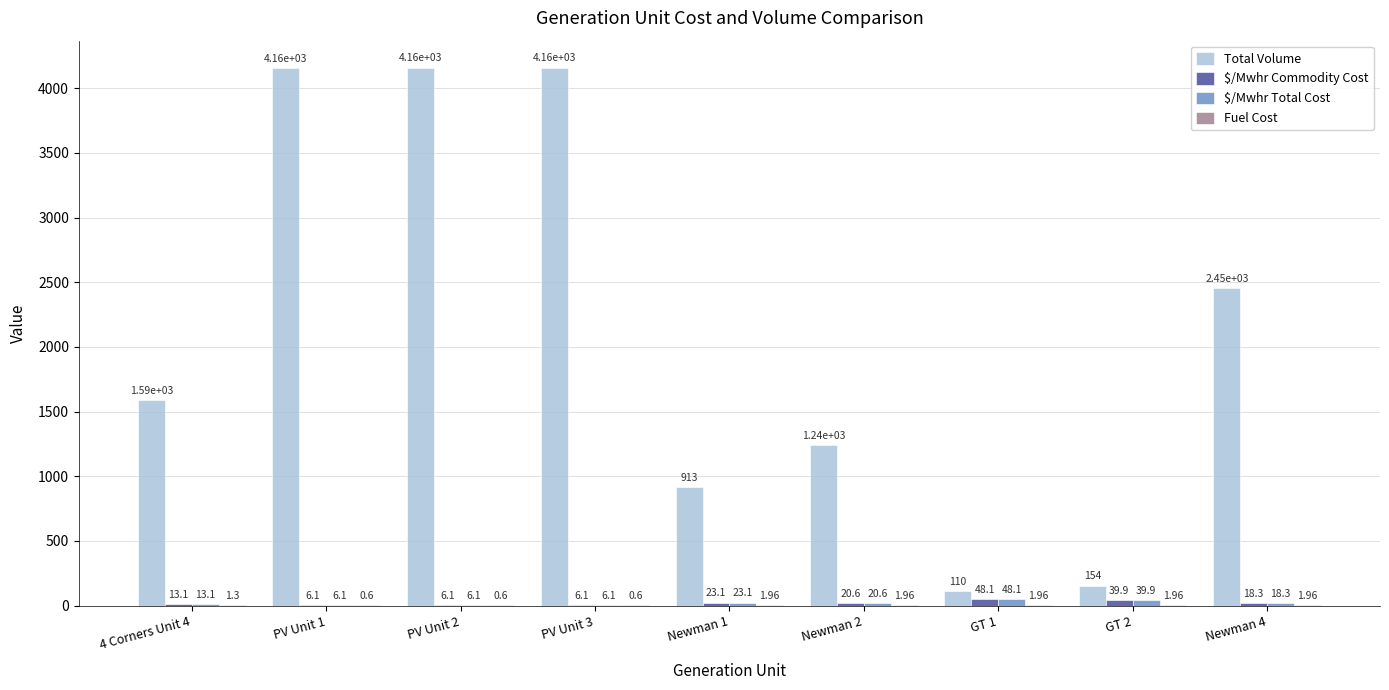

Which series has the largest total across all categories?

Total Volume